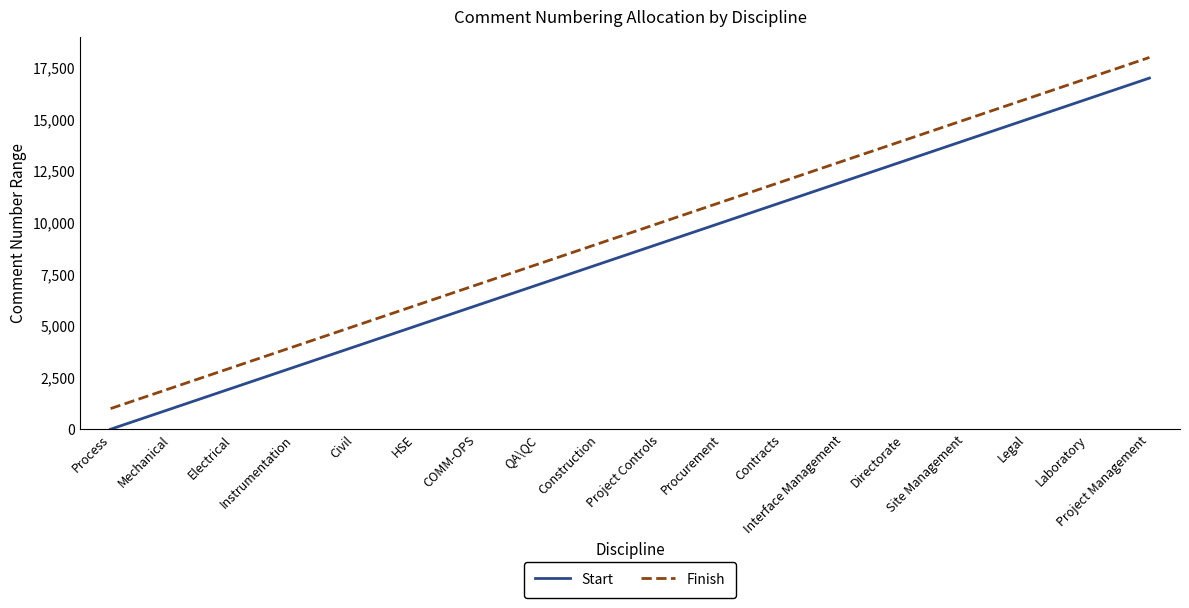

How many lines are shown in the chart?

2